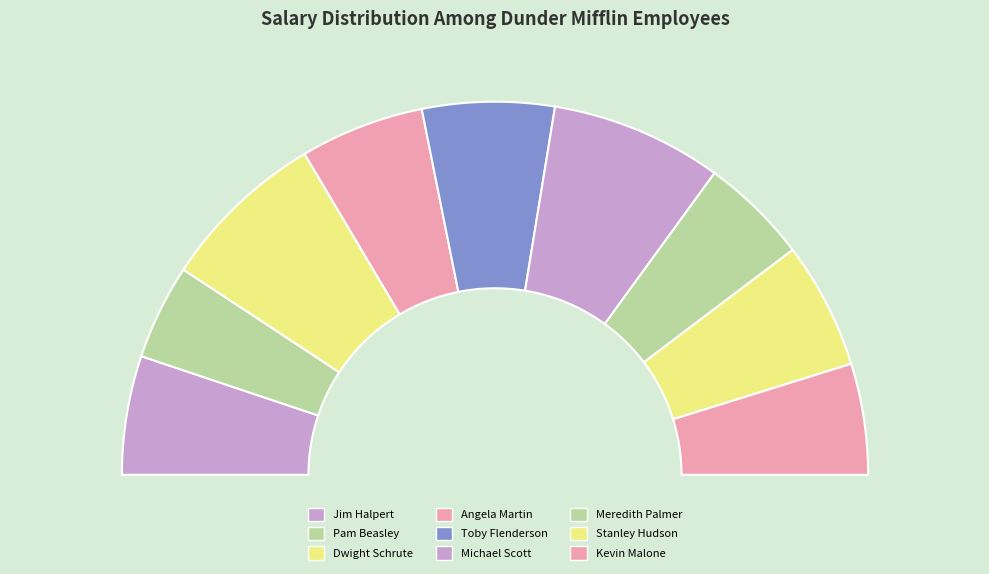

Which slice is the largest?

Michael Scott